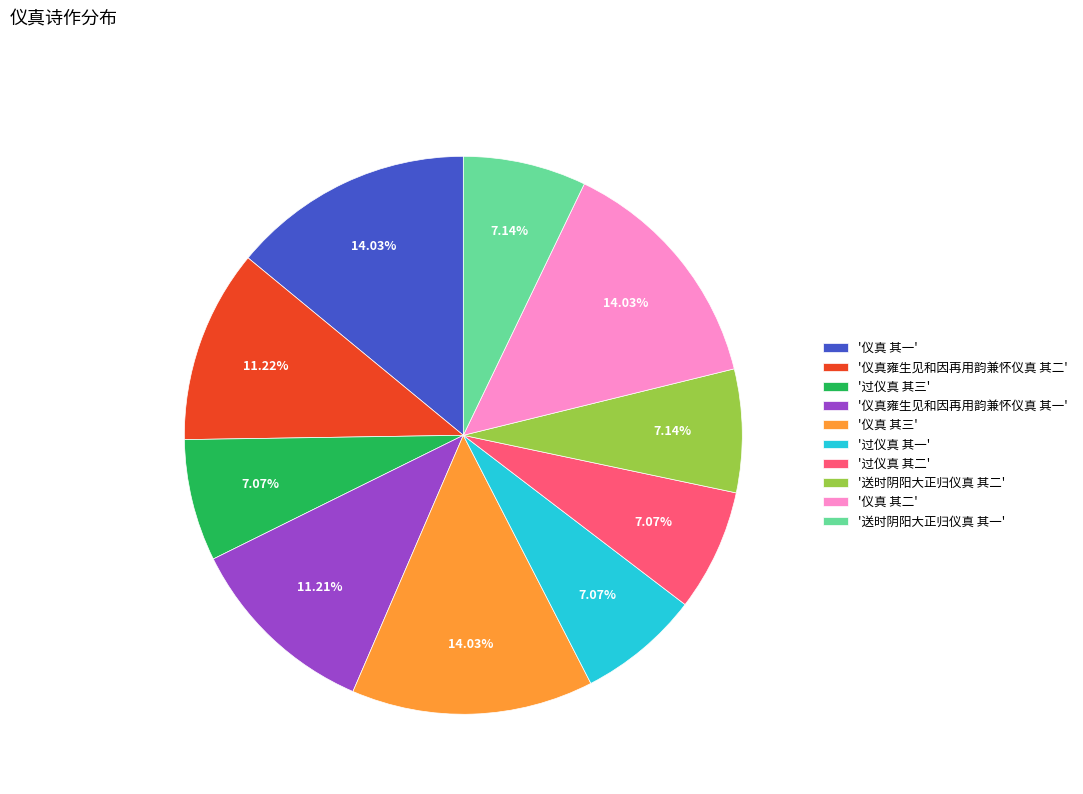

What is the ratio of the value at '仪真 其三' to the value at '仪真 其一'?

1.0